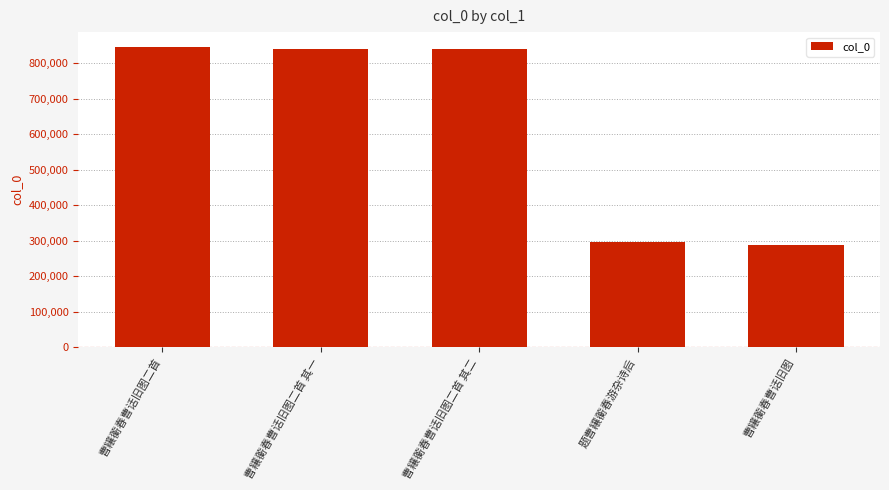

Between 曹纕蘅春曹话旧图二首 and 曹纕蘅春曹话旧图, which is larger?

曹纕蘅春曹话旧图二首